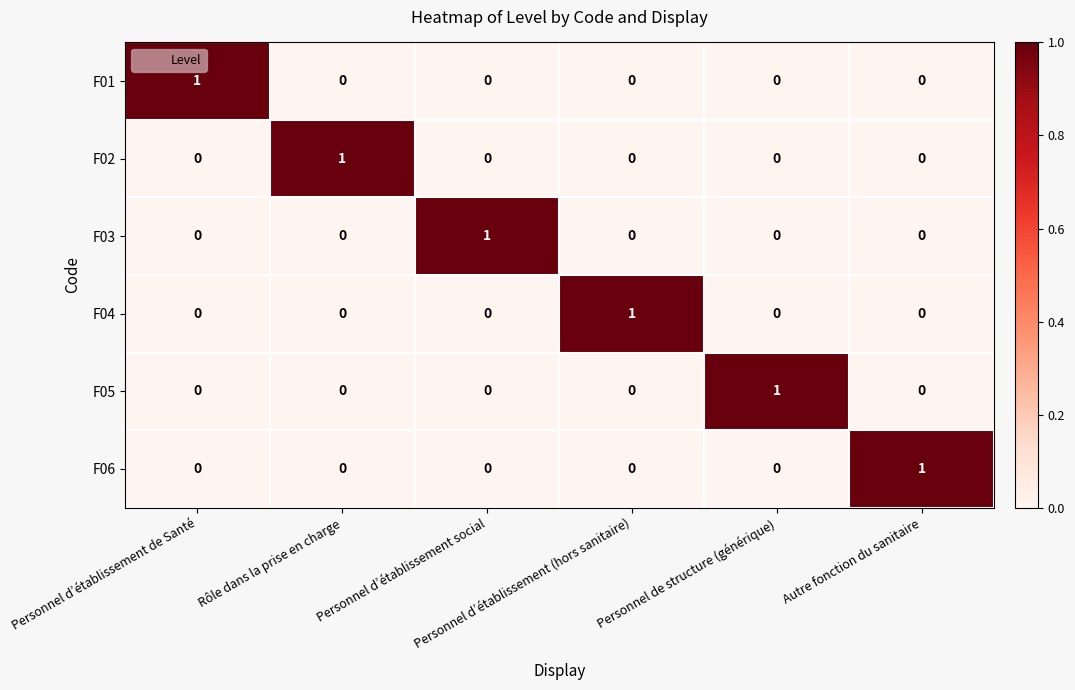

How many F02 values are between 0 and 1?

6